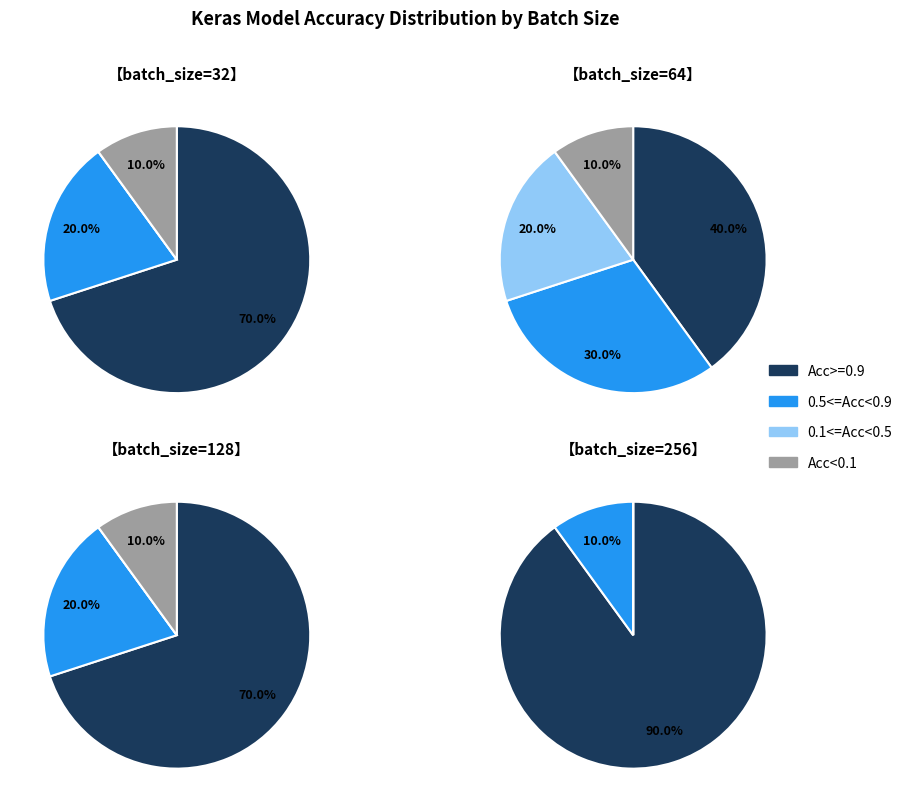

Does batch_size=32 account for over 50% of the chart?

No